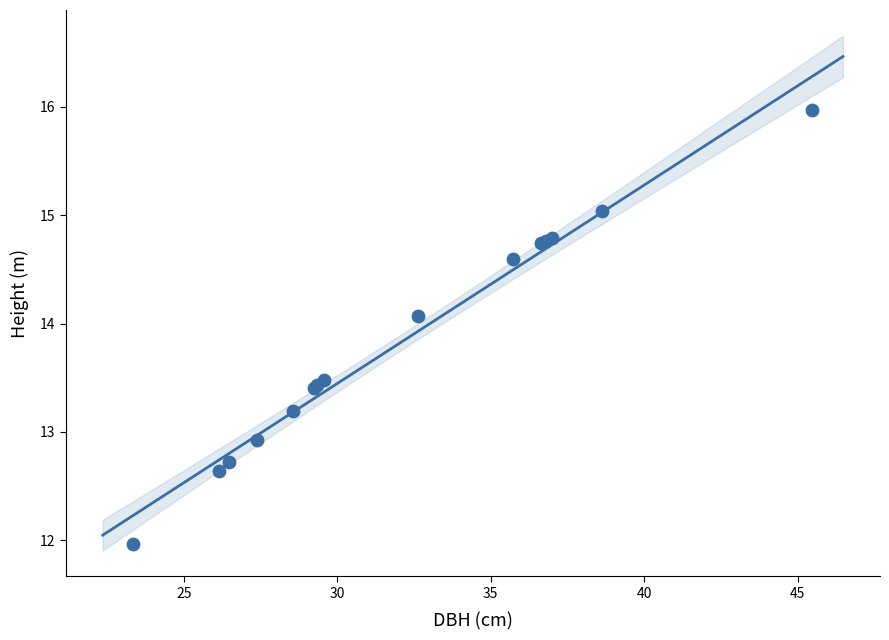

What Y value in the scatter plot is closest to 13?

12.9